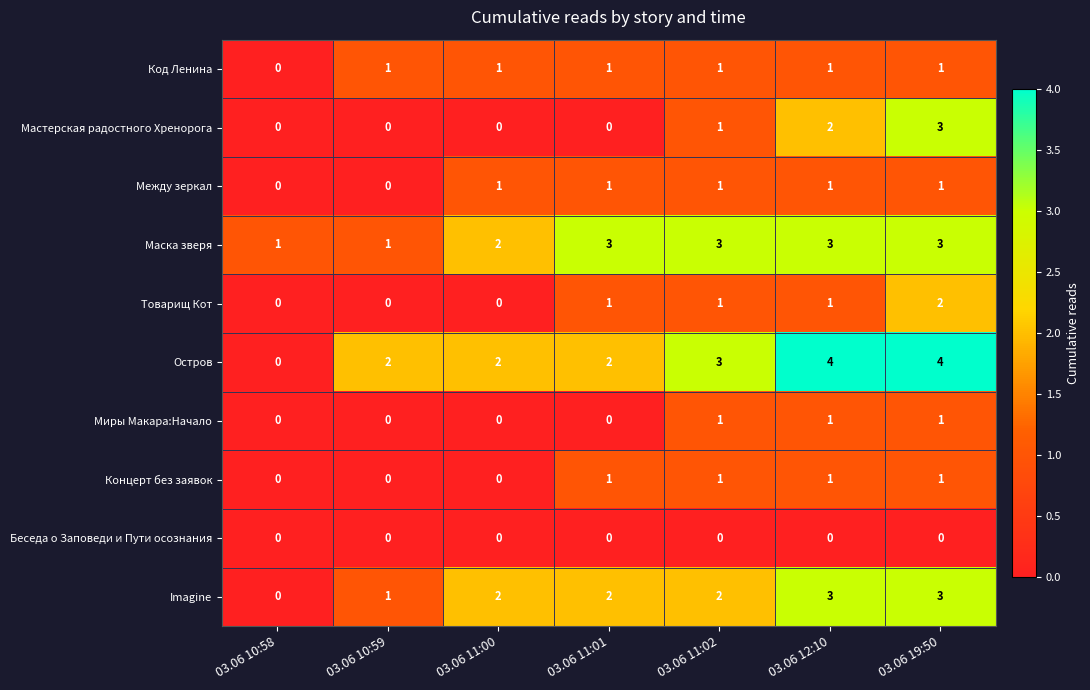

Which category has the lowest value in the Imagine series?

03.06 10:58